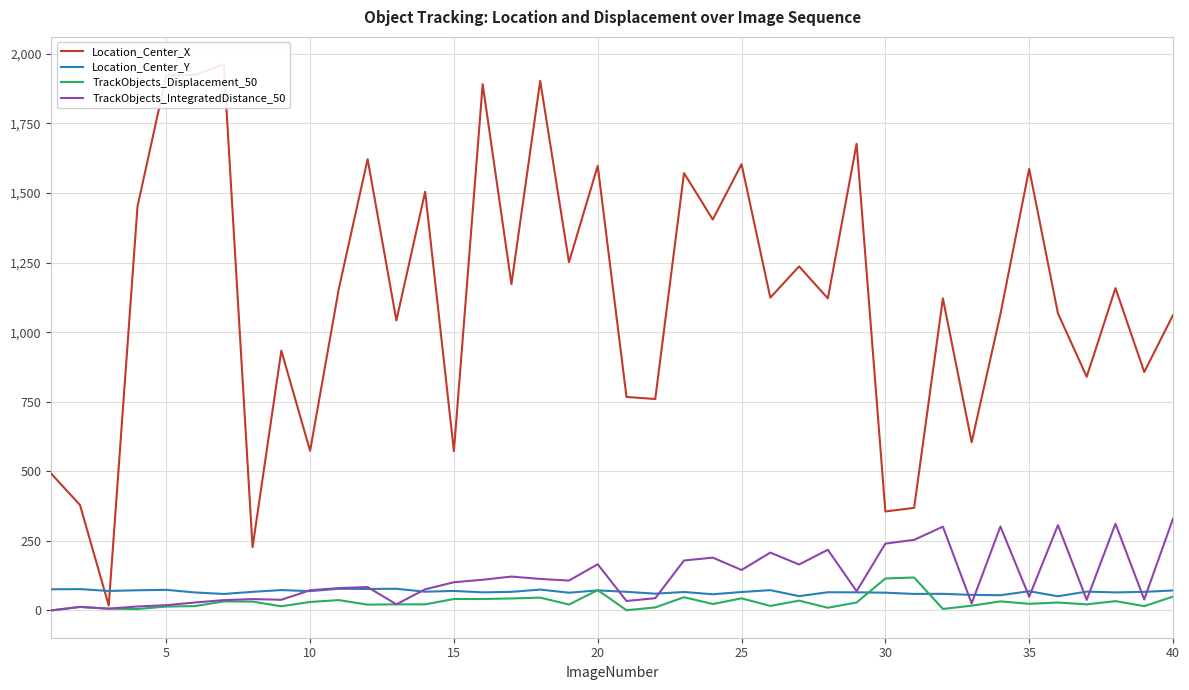

How many data points in Location_Center_Y are above 66?

24